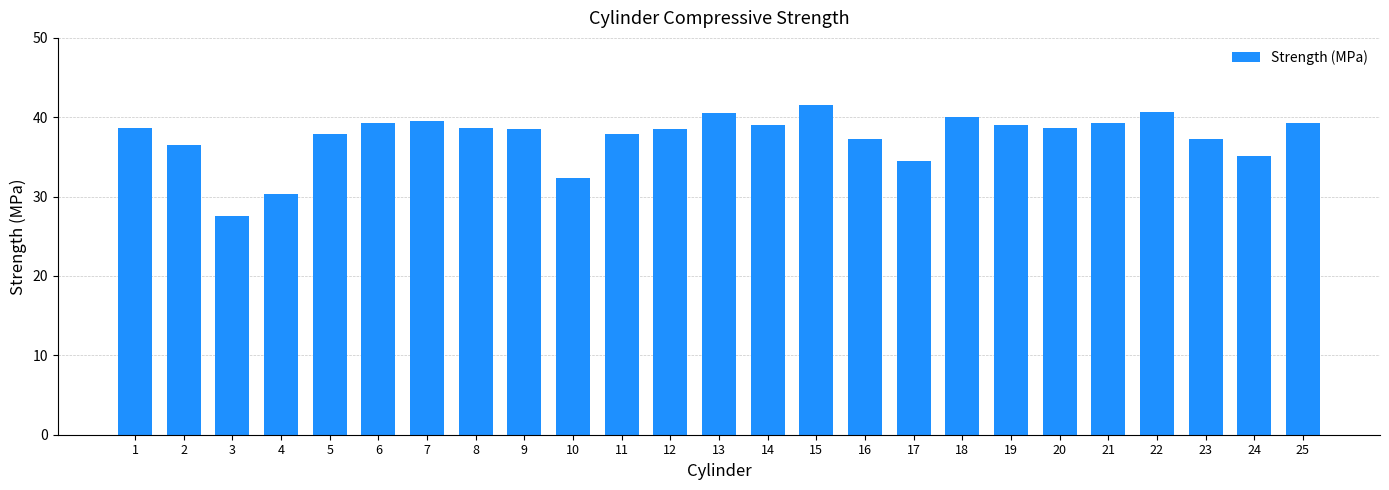

How many series are shown in this chart?

1